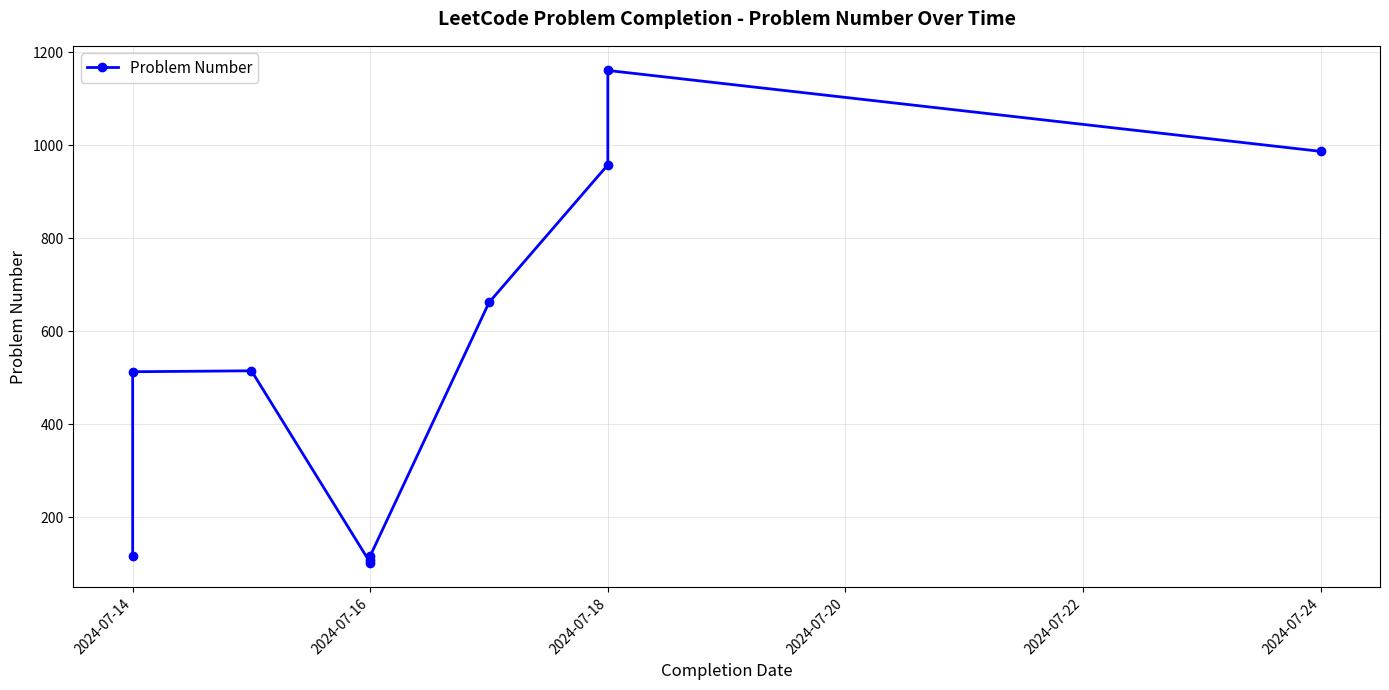

Which has a higher value, 2024-07-20 or 2024-07-18?

2024-07-18